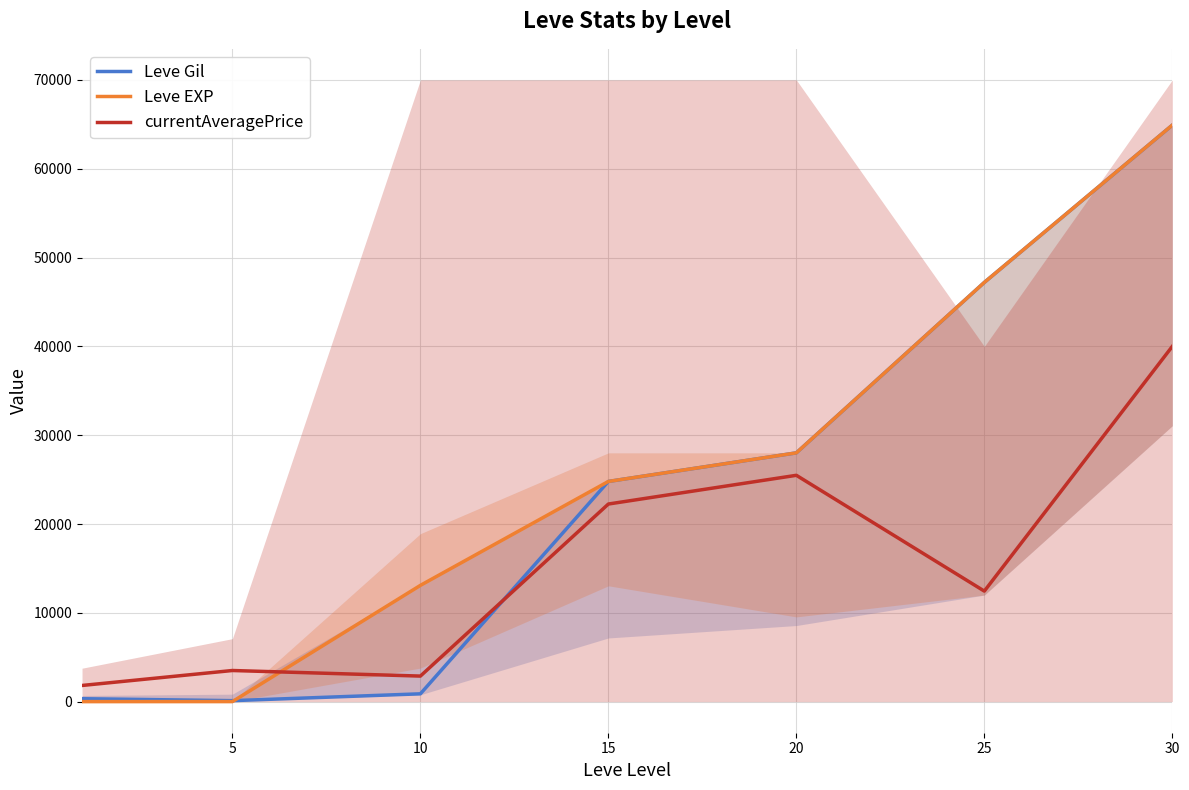

The Leve Gil series shows 24790 at 15. True or false?

True